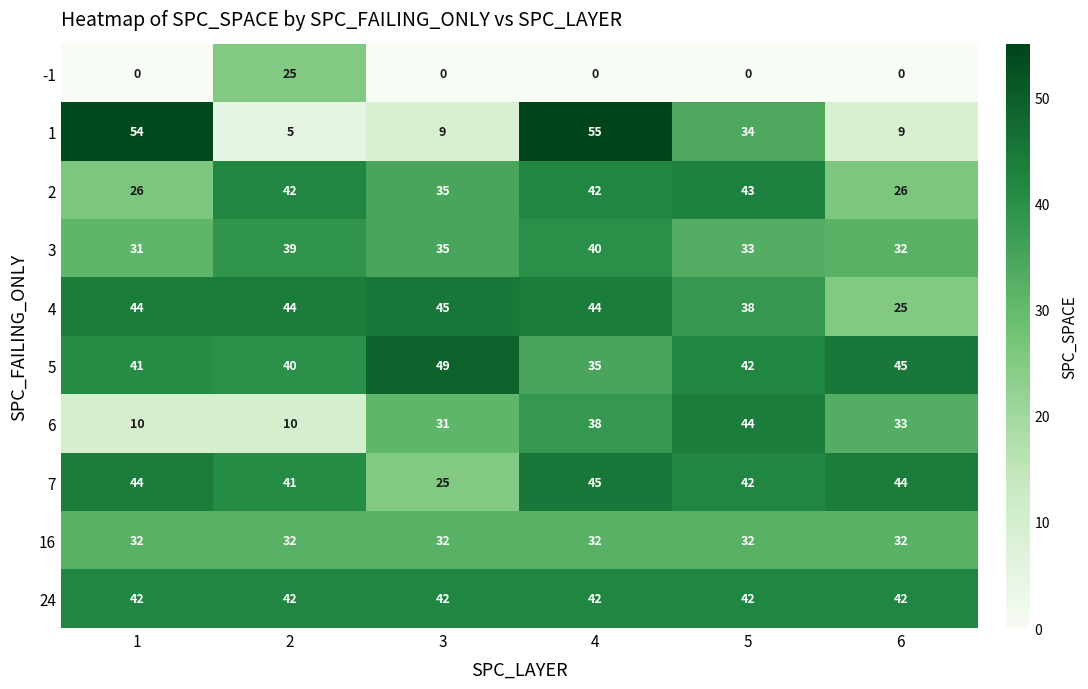

What is the spread (max minus min) of values at 6?

45